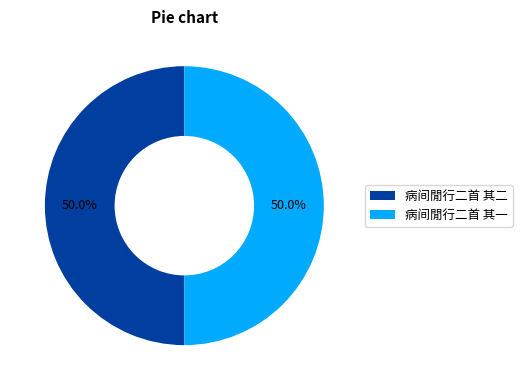

True or false: 病间閒行二首 其一 accounts for 41% of the total.

False